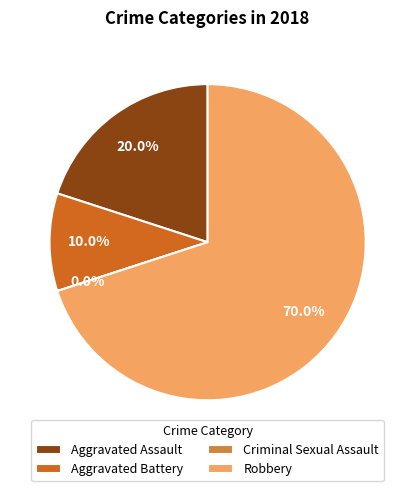

To the nearest percent, what is the difference between the Aggravated Assault and Criminal Sexual Assault slice percentages?

20%